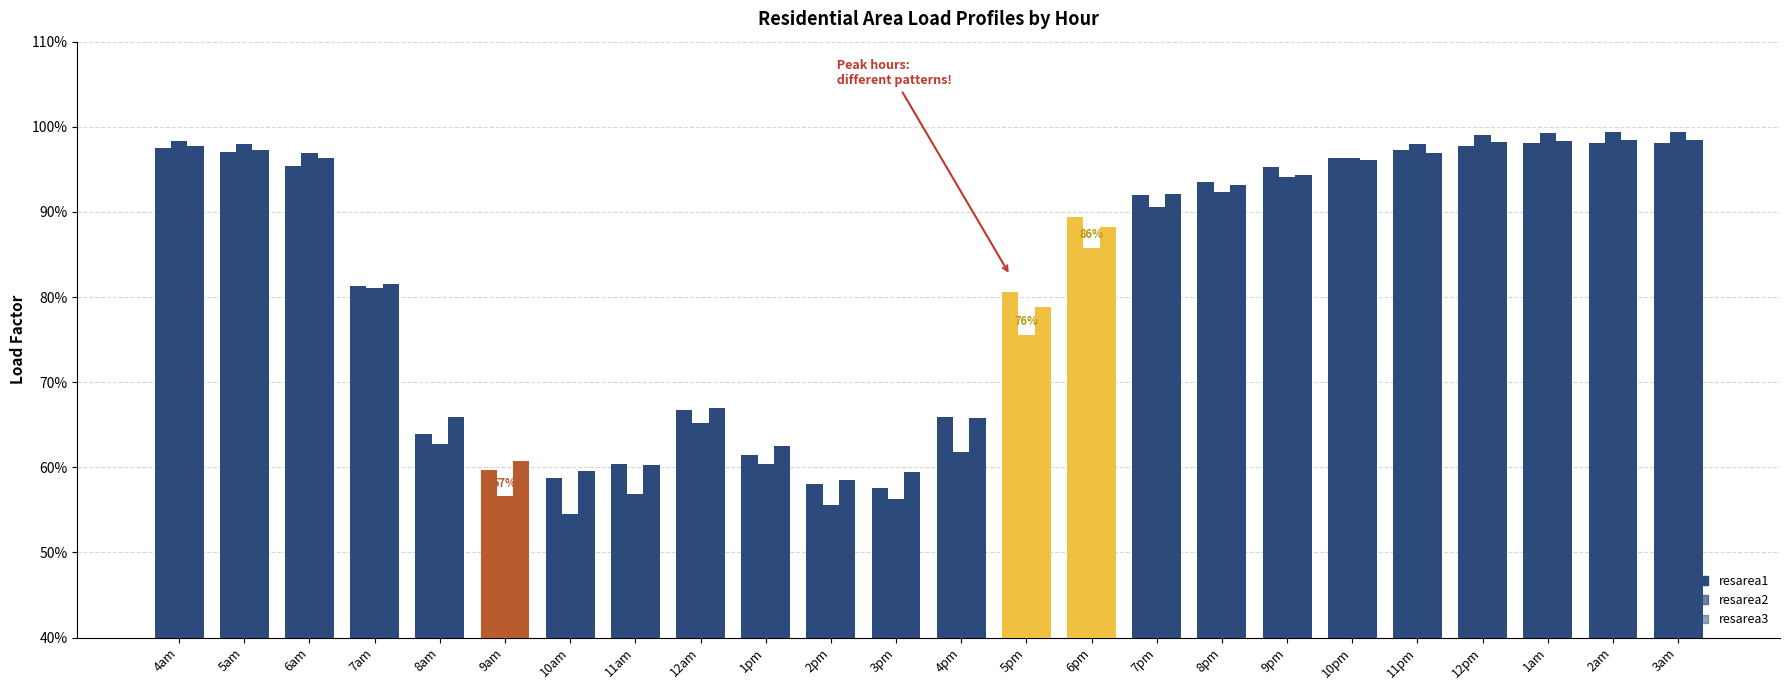

What is the difference between the second highest and minimum values in the resarea1 series?

0.4